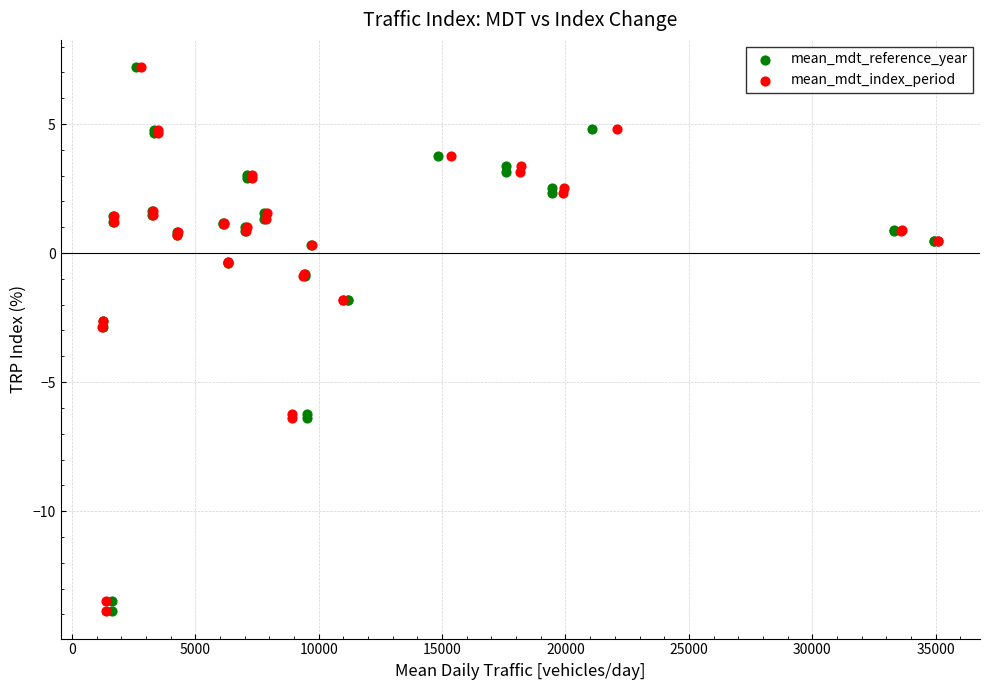

What are all the series names shown in the legend?

mean_mdt_reference_year, mean_mdt_index_period